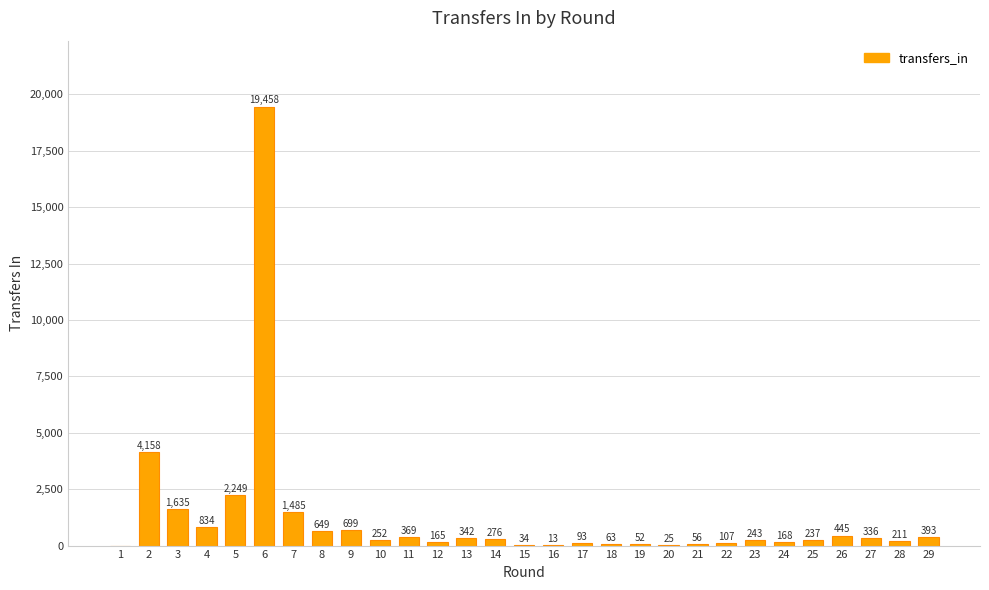

Is it true that the value at 20 is 25?

True